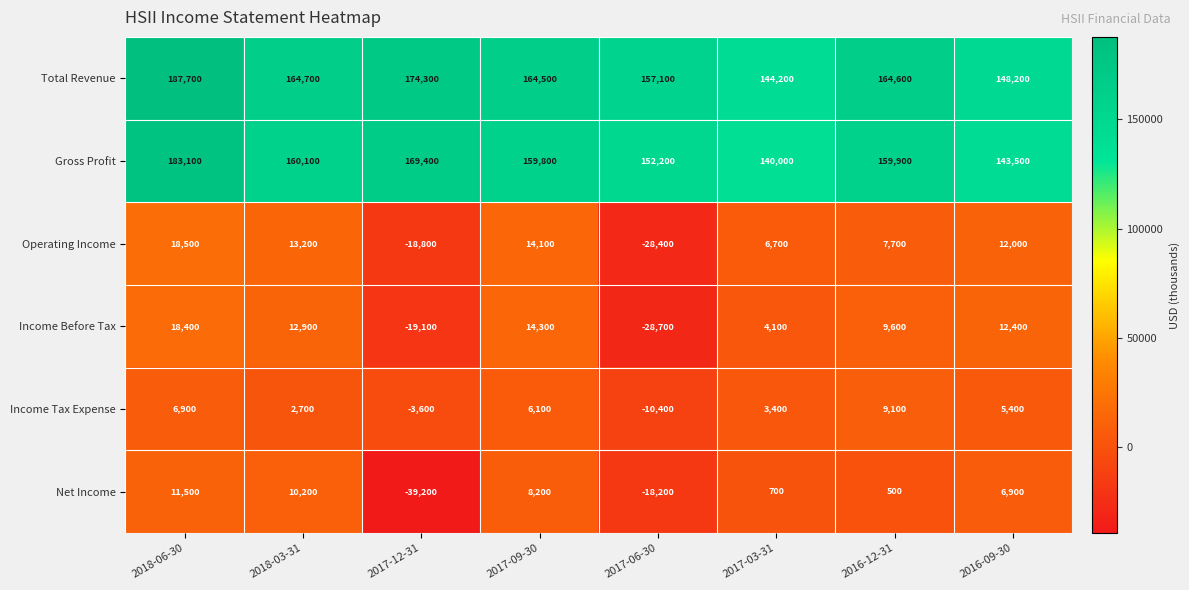

The Gross Profit series shows 169400 at 2017-12-31. True or false?

True